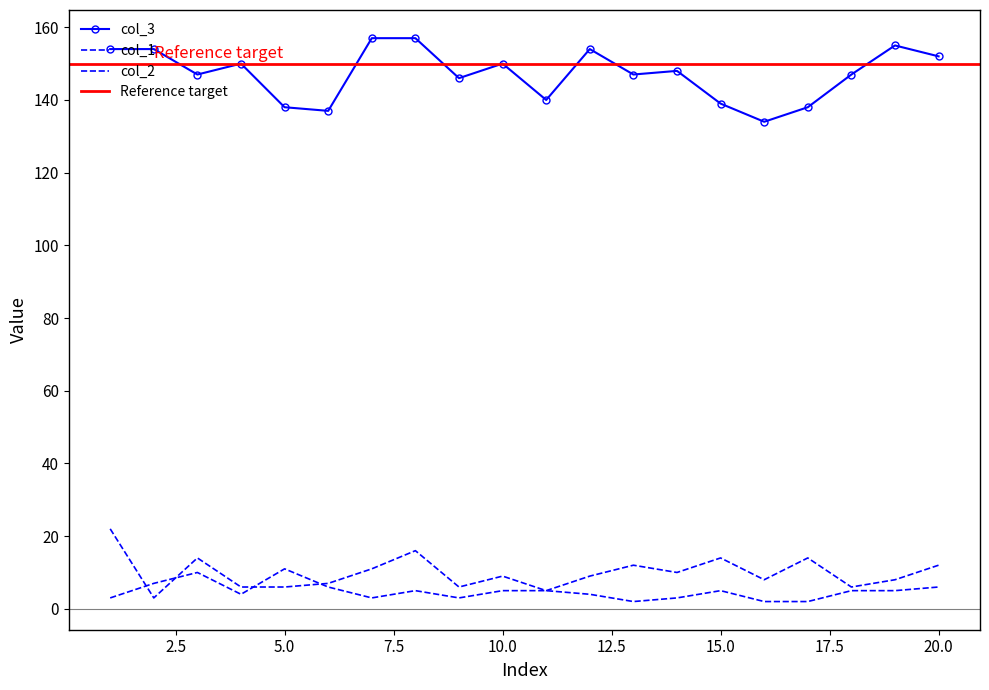

True or false: col_3 has a value of 157 at 7.

True